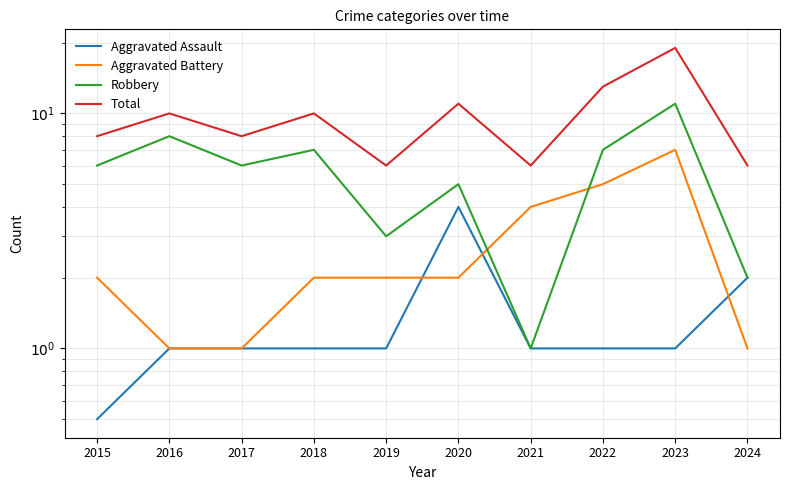

How many lines are shown in the chart?

4